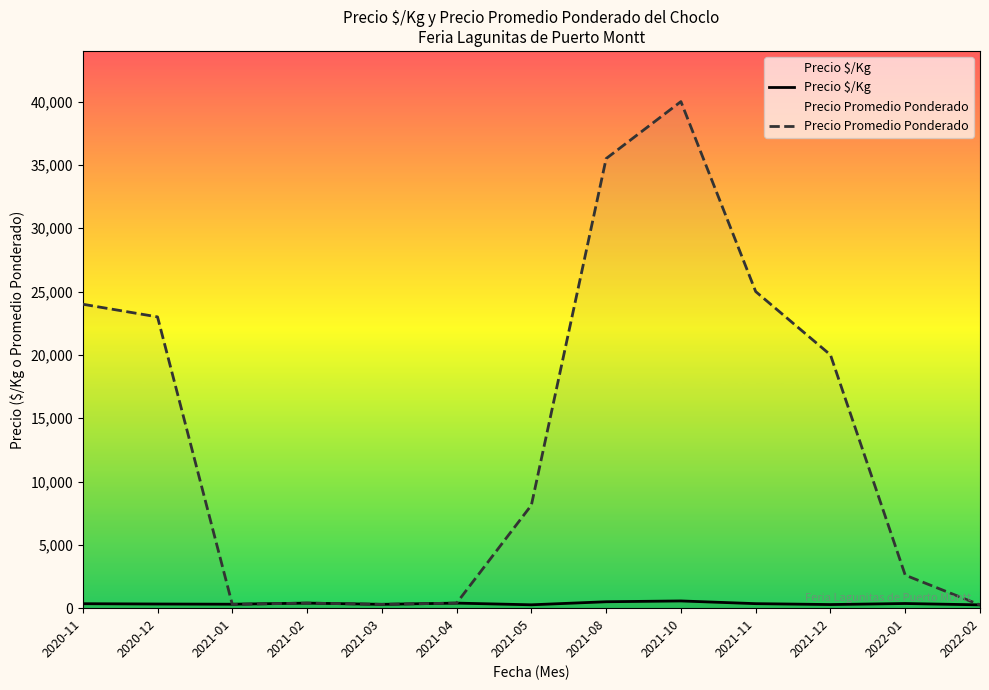

Between which two adjacent categories do Precio $/Kg and Precio Promedio Ponderado first intersect?

2020-12 and 2021-01